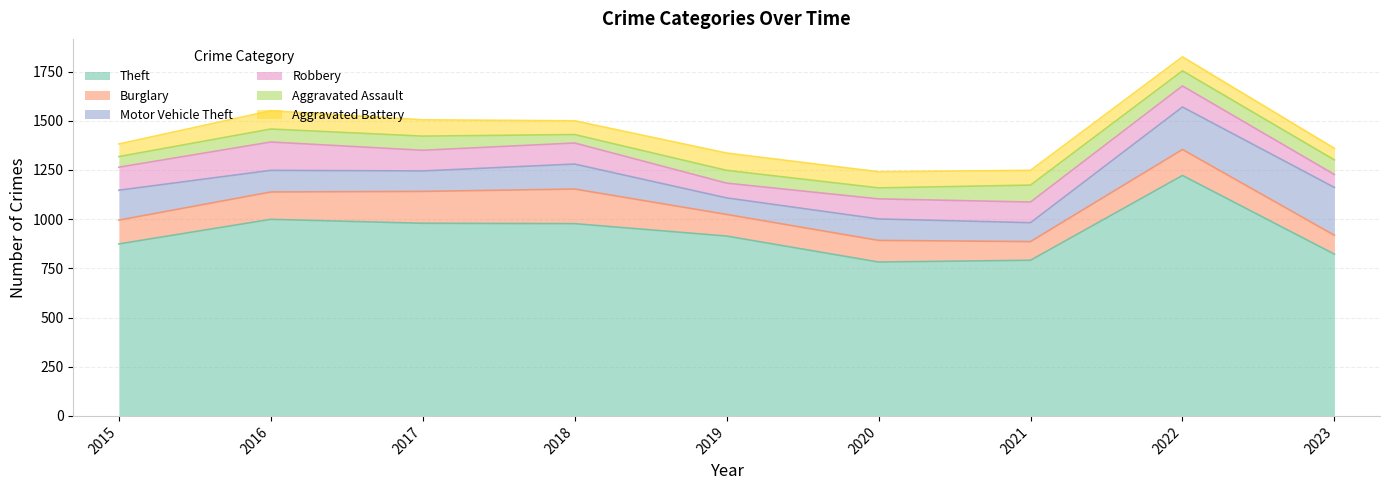

Between 2021 and 2023, which series saw the biggest shift?

Motor Vehicle Theft